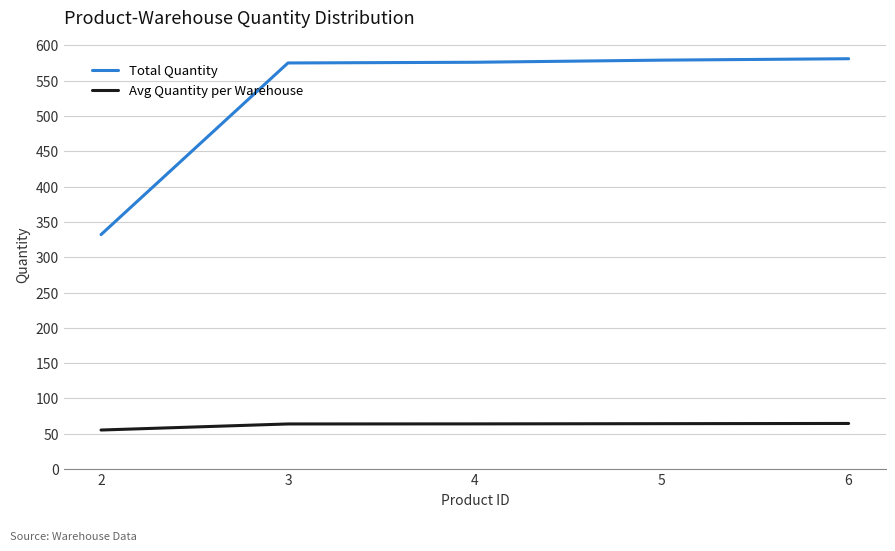

Rank the series at 3 from highest to lowest value.

Total Quantity, Avg Quantity per Warehouse